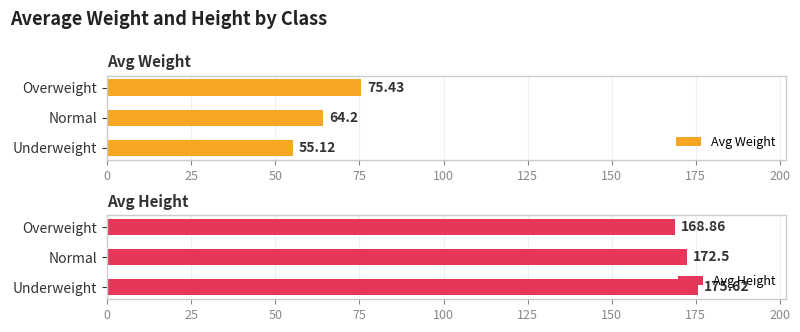

How many data points in Avg Height are less than 172?

1